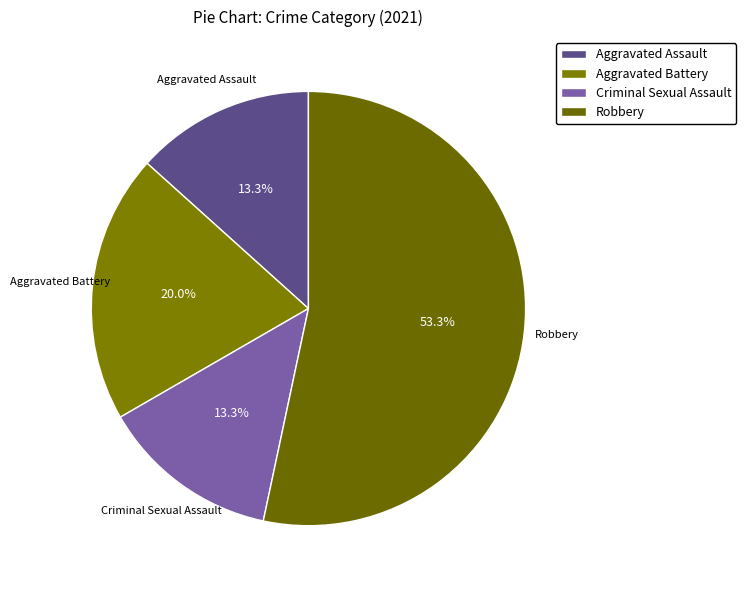

Which slice is the largest?

Robbery